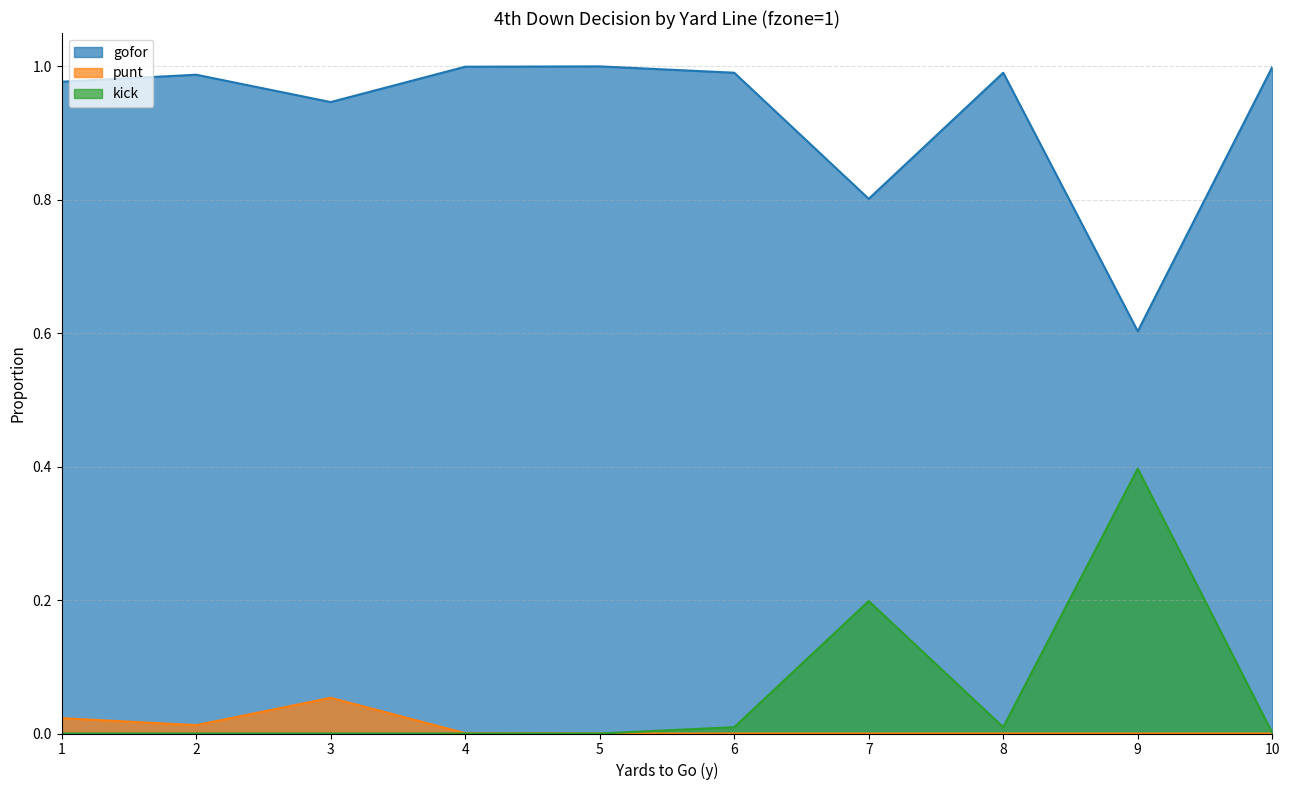

The kick series shows 0.0 at 6. True or false?

True